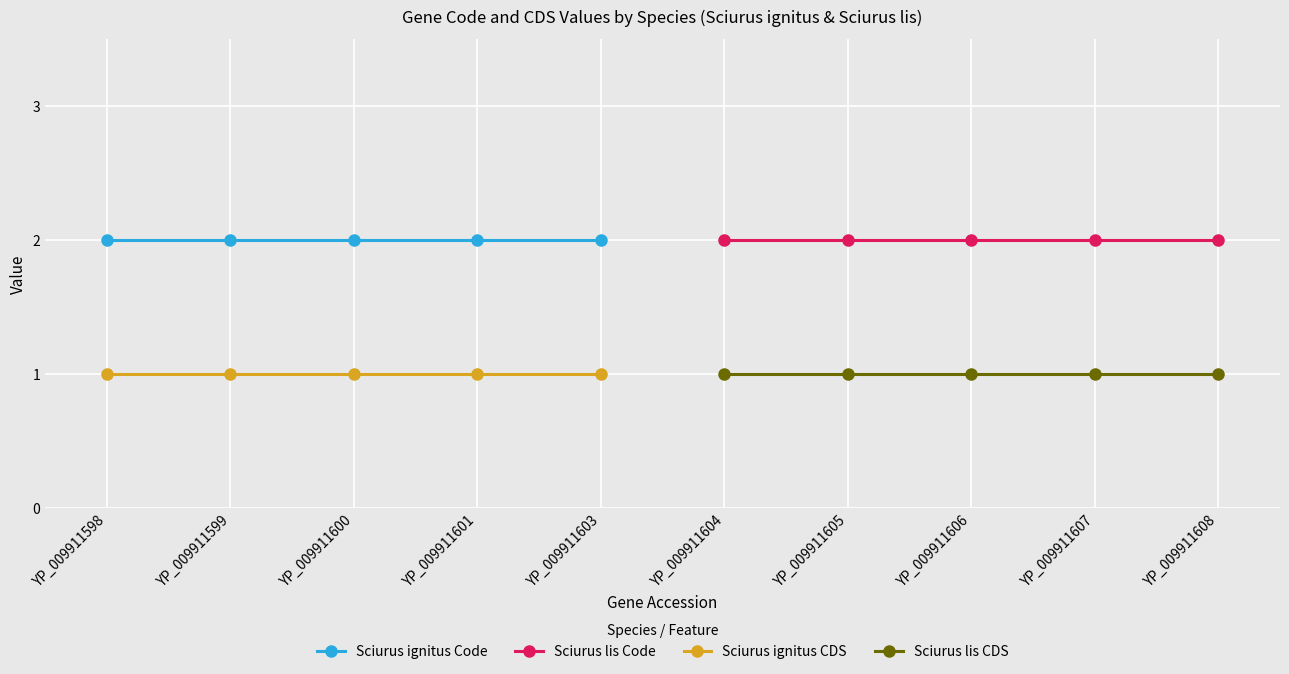

Rank the categories by Sciurus ignitus CDS value from lowest to highest.

YP_009911598, YP_009911599, YP_009911600, YP_009911601, YP_009911603